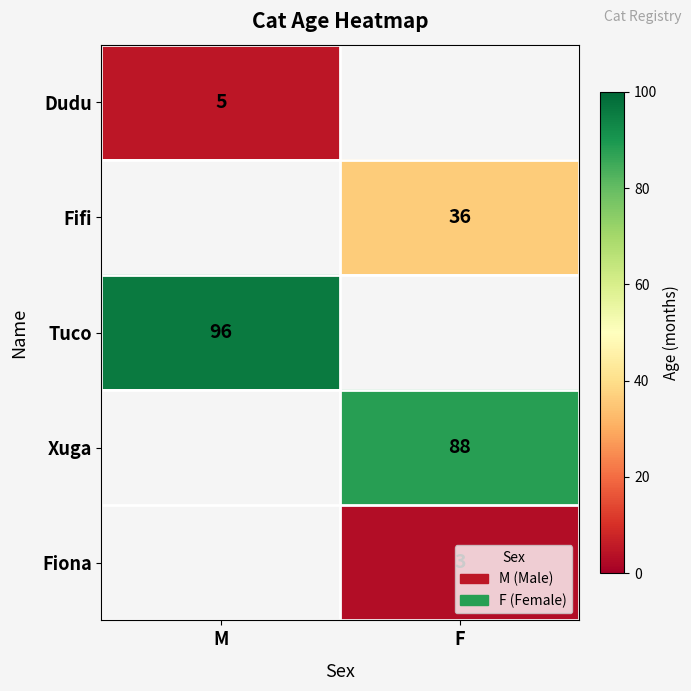

Is the value of Tuco at M greater than the value of Dudu at M?

Yes